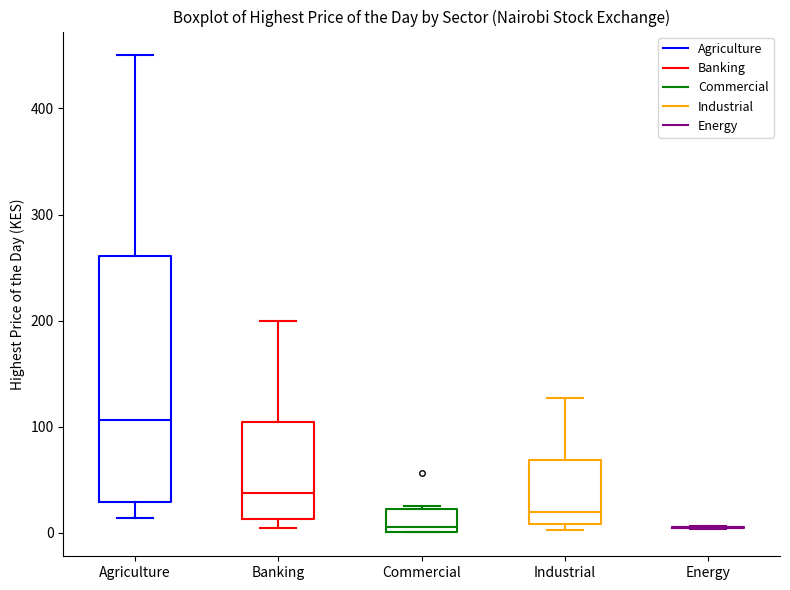

Where is the lower edge of the box for Banking on the y-axis? The values are not printed on the chart, so give them approximately, as read against the axis.

10